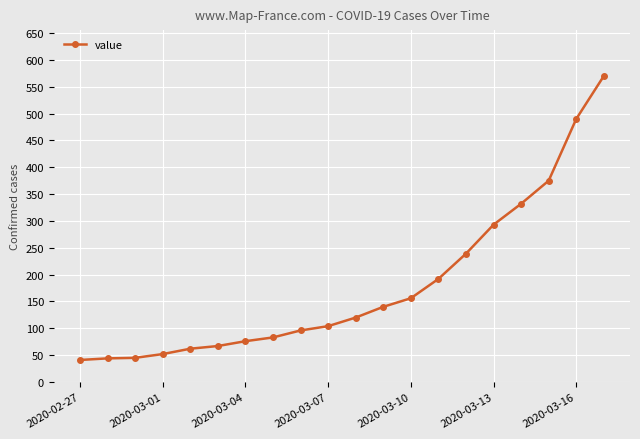

What is the value of the 16th point from the left?

293